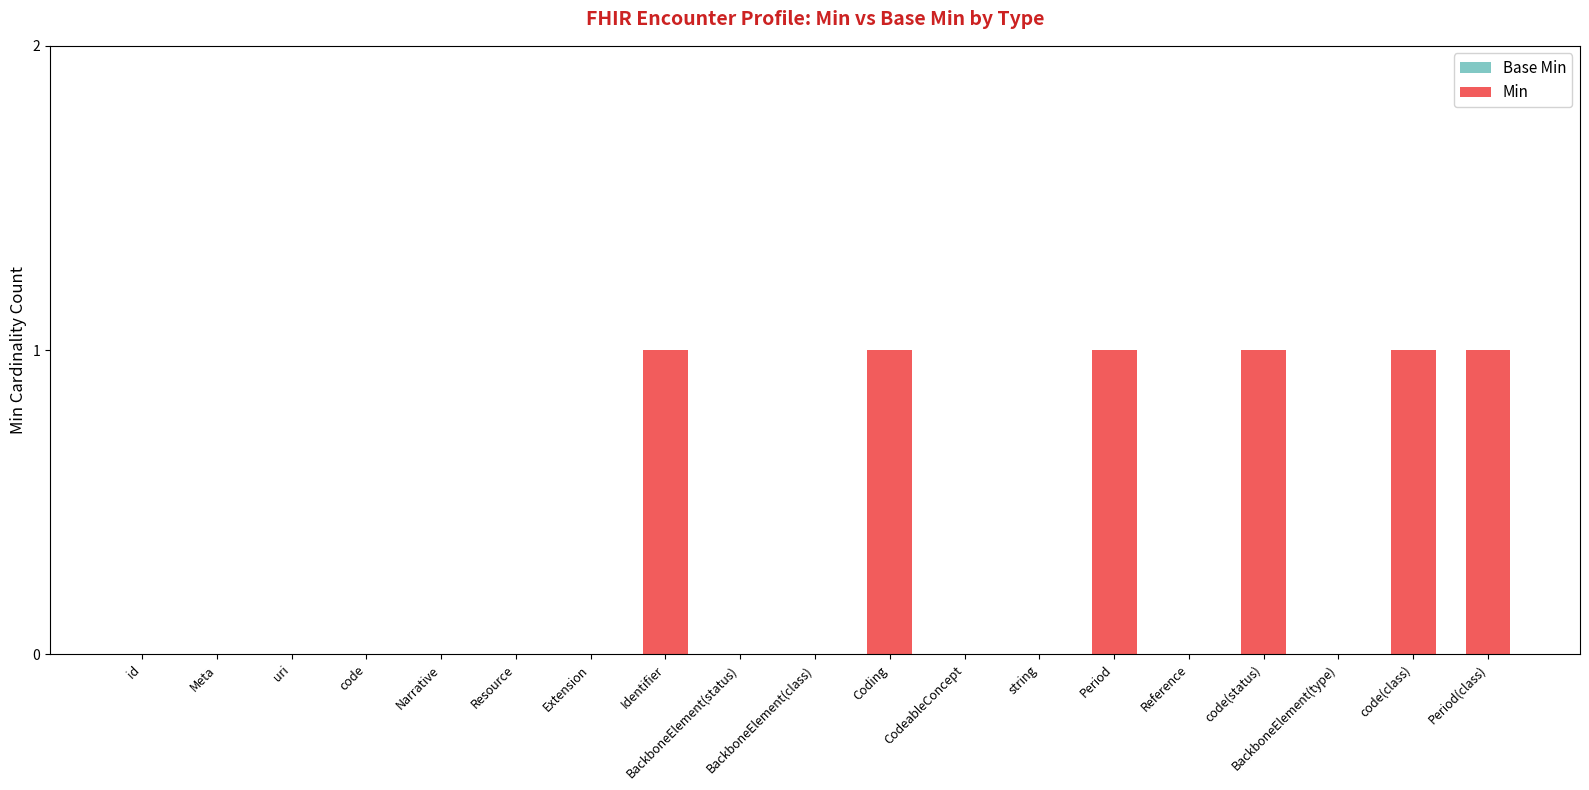

What is the change in value from Reference to code(class)?

+1